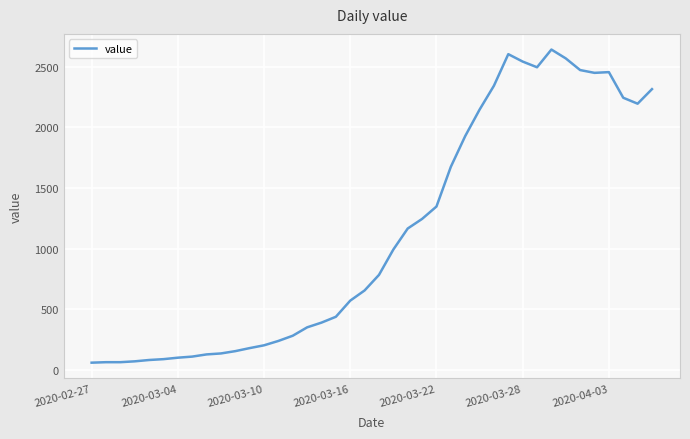

What is the greatest value displayed?

2640